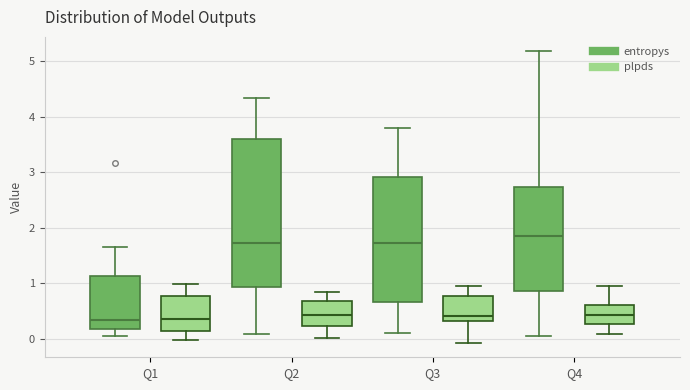

Where is the lower edge of the box for Q1 (plpds) on the y-axis? The values are not printed on the chart, so give them approximately, as read against the axis.

0.1